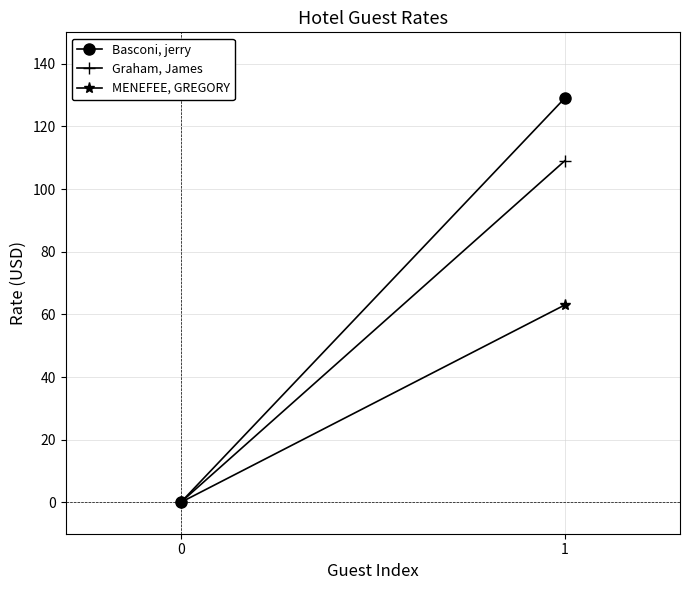

True or false: MENEFEE, GREGORY has a value of 0 at 0.

True